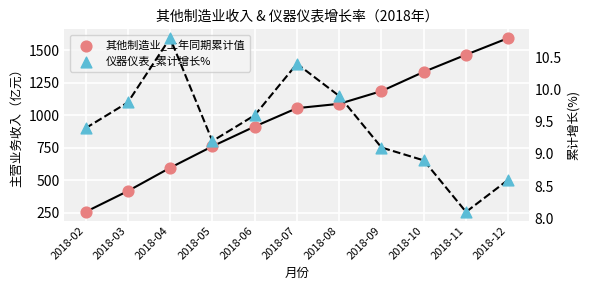

At which category is the sum across all series the highest?

2018-12